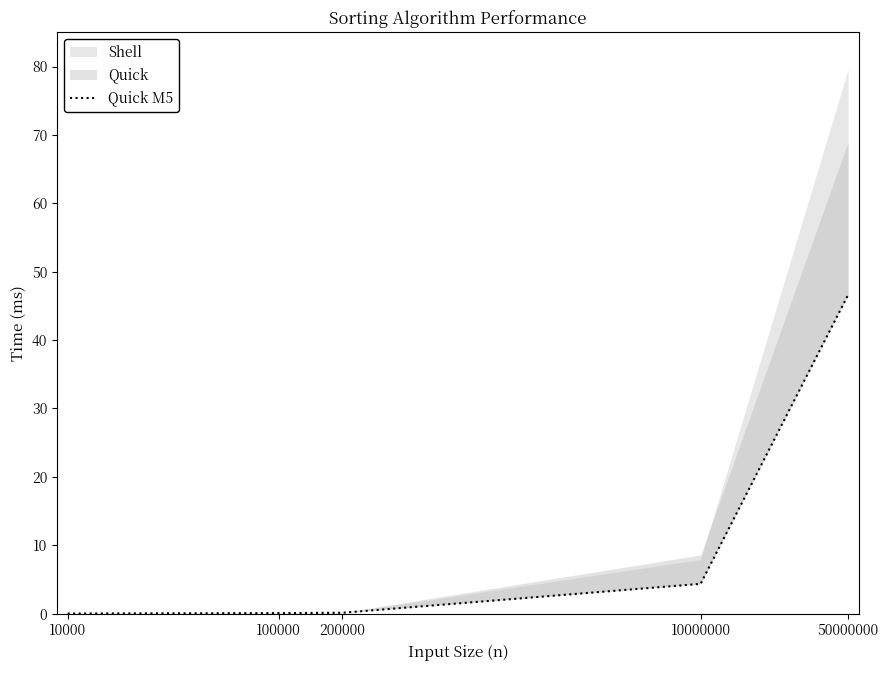

Reading right to left, extract all data points from this chart.

50000000=46.6	10000000=4.3	200000=0.1	100000=0.1	10000=0.0